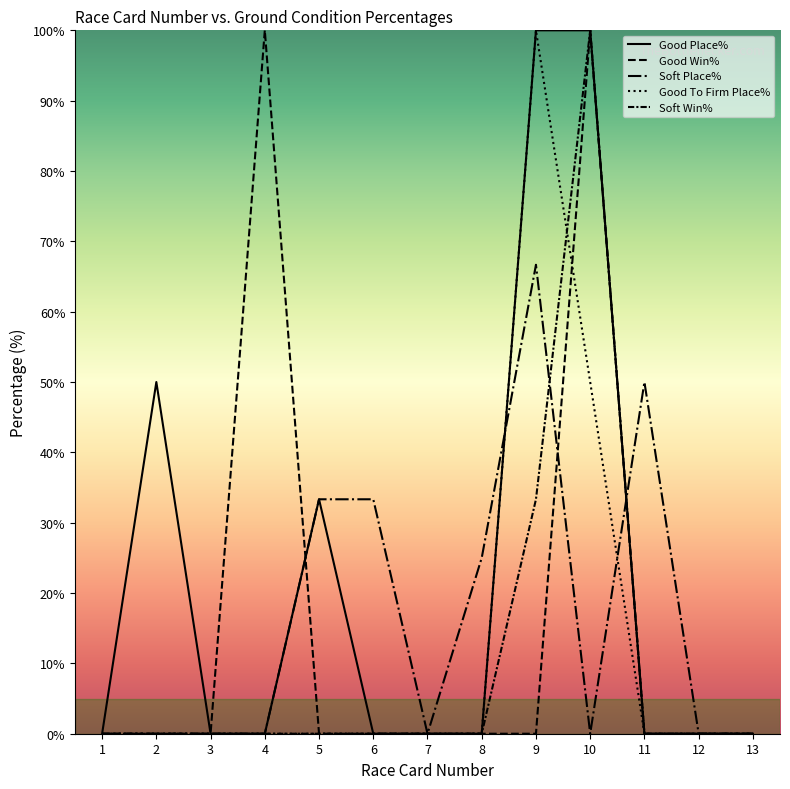

Which label corresponds to the largest value in the chart?

9